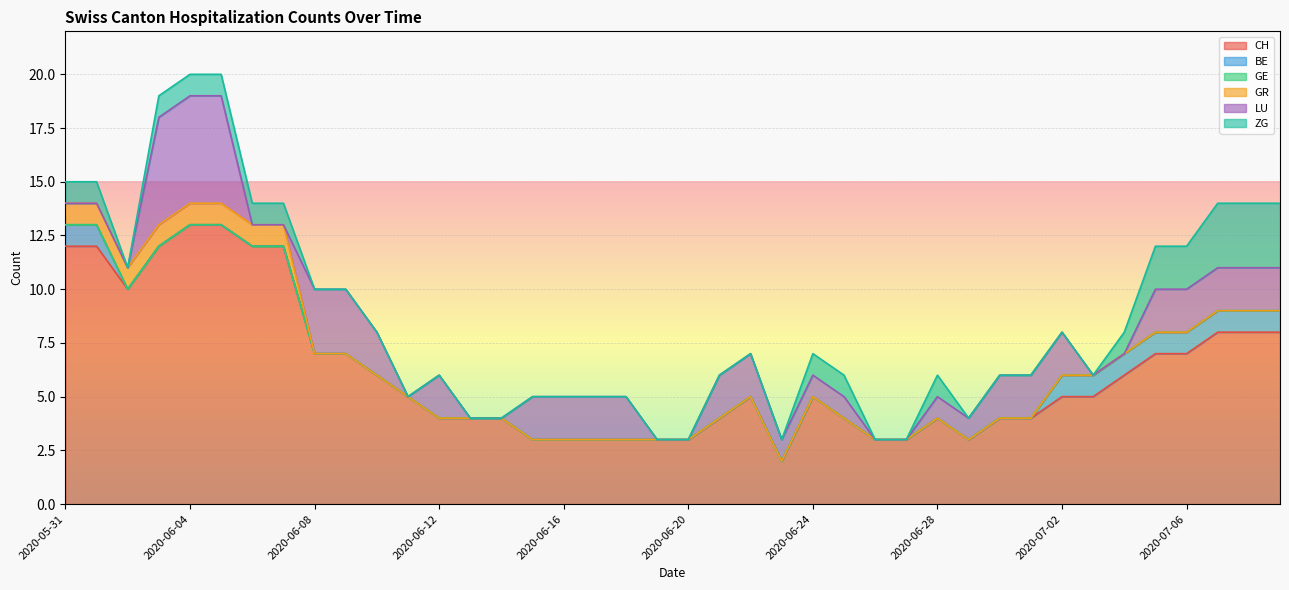

Does the chart display data point markers on the line(s)?

No